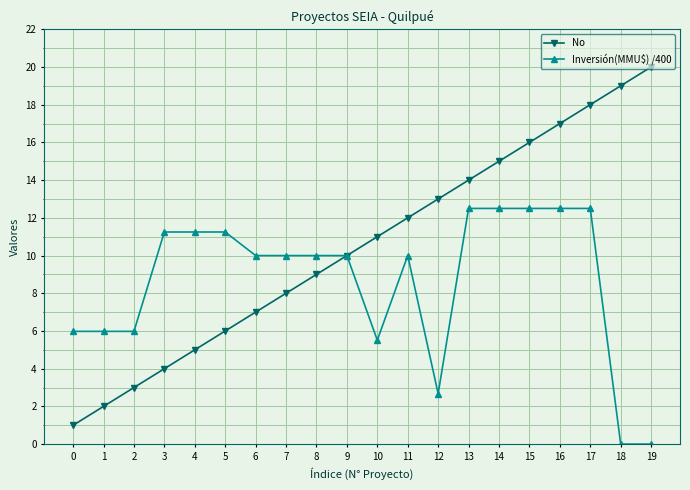

The No series shows 6.0 at 5. True or false?

True